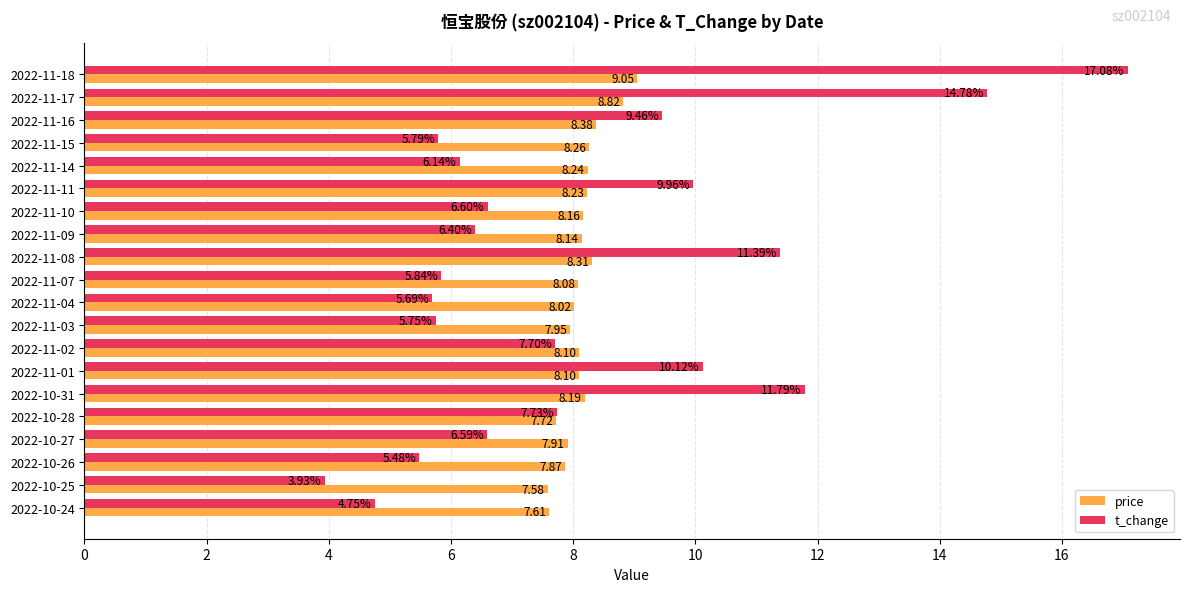

What is the average value of the t_change series?

8.1